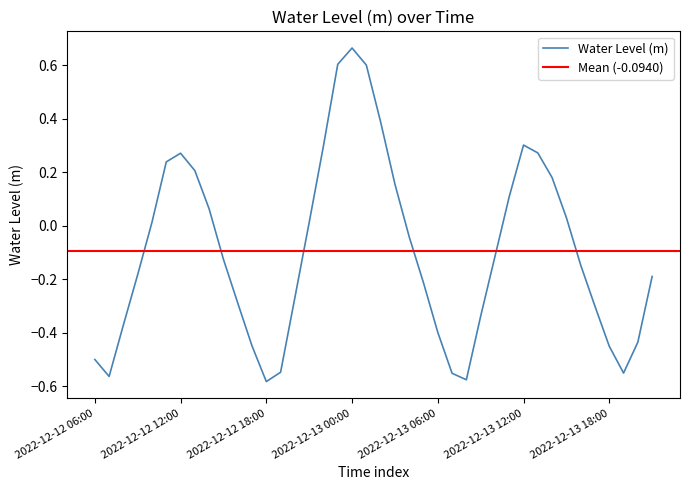

What is the difference between the maximum and minimum values?

1.2